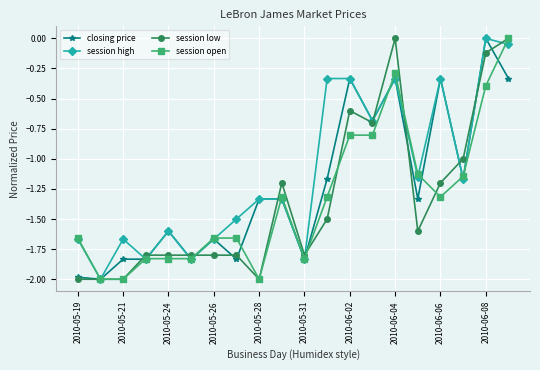

What is the minimum value for session open?

-2.0